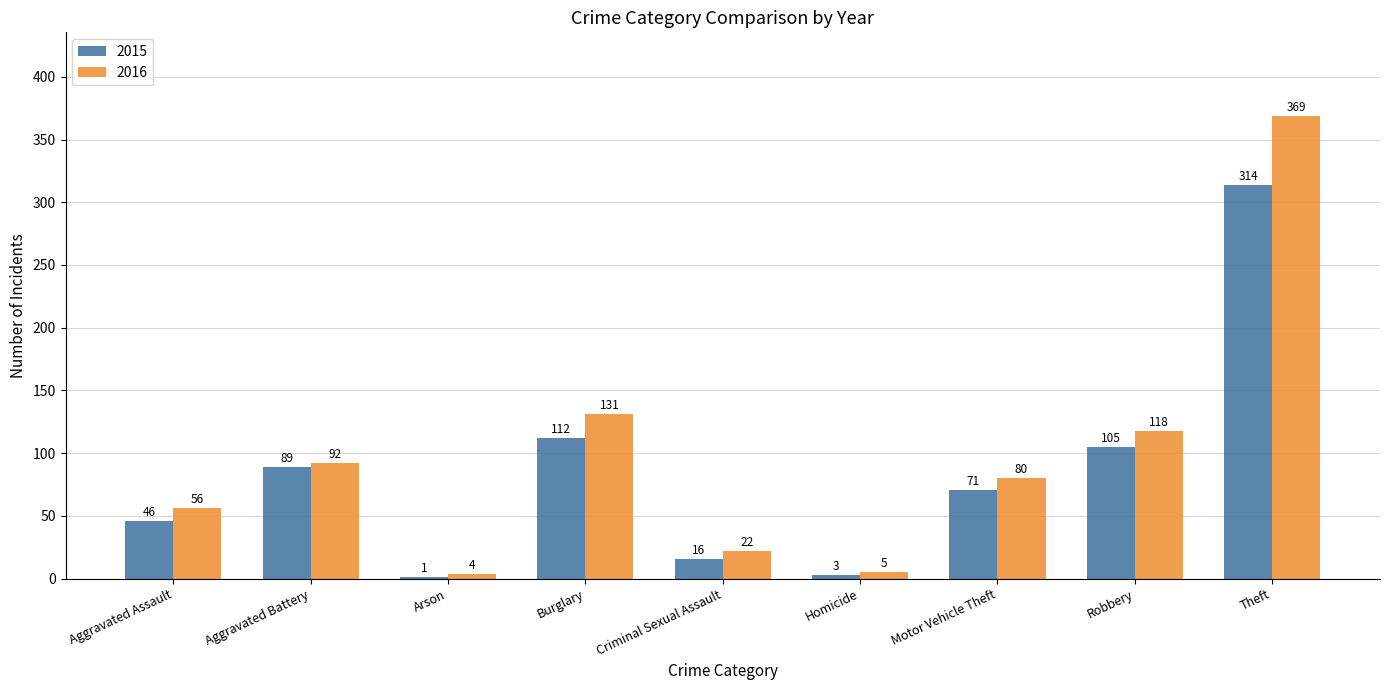

What is the maximum value shown in the chart?

369